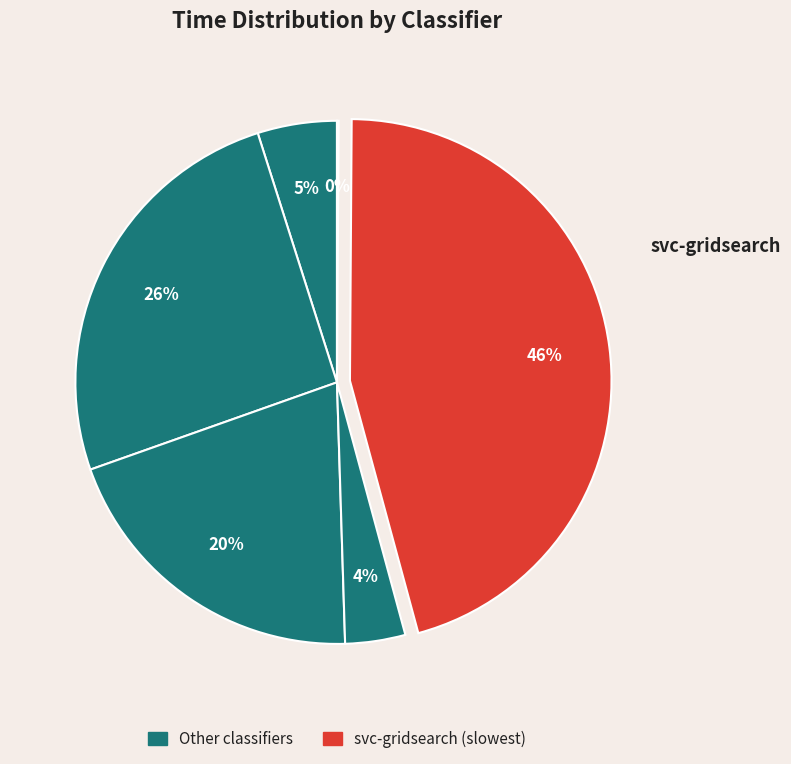

Rank the categories by value from lowest to highest.

gnb, lin_svc, svc, nu_svc, rbf_svc, svc-gridsearch